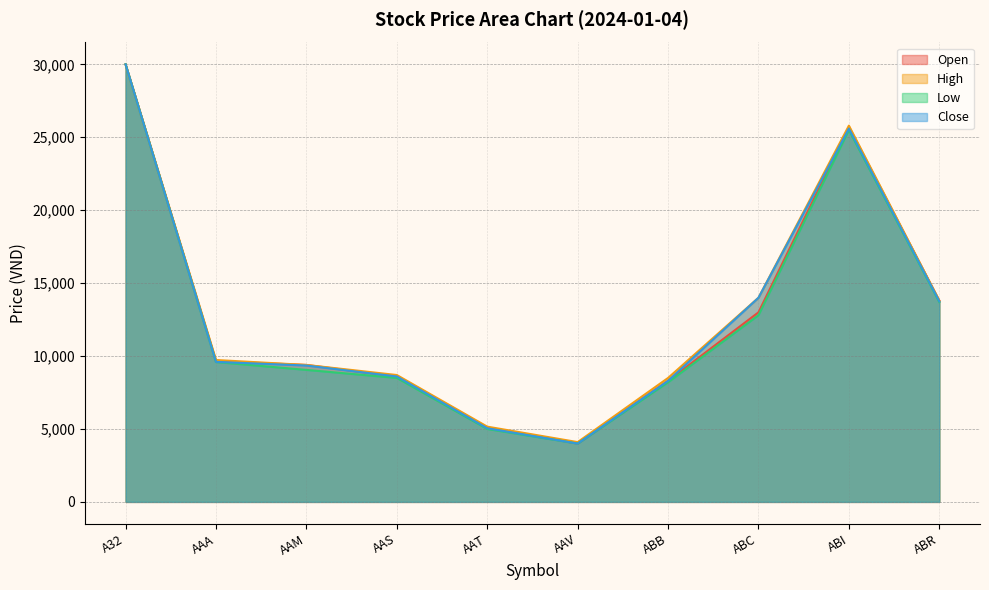

What is the label of the 6th point from the right?

AAT